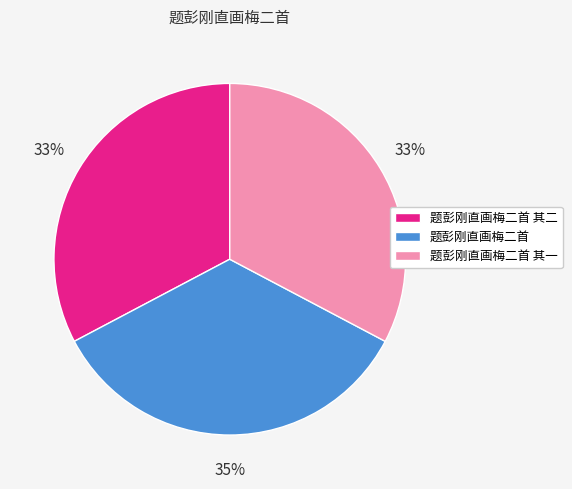

Does 题彭刚直画梅二首 represent more than half of the total?

No